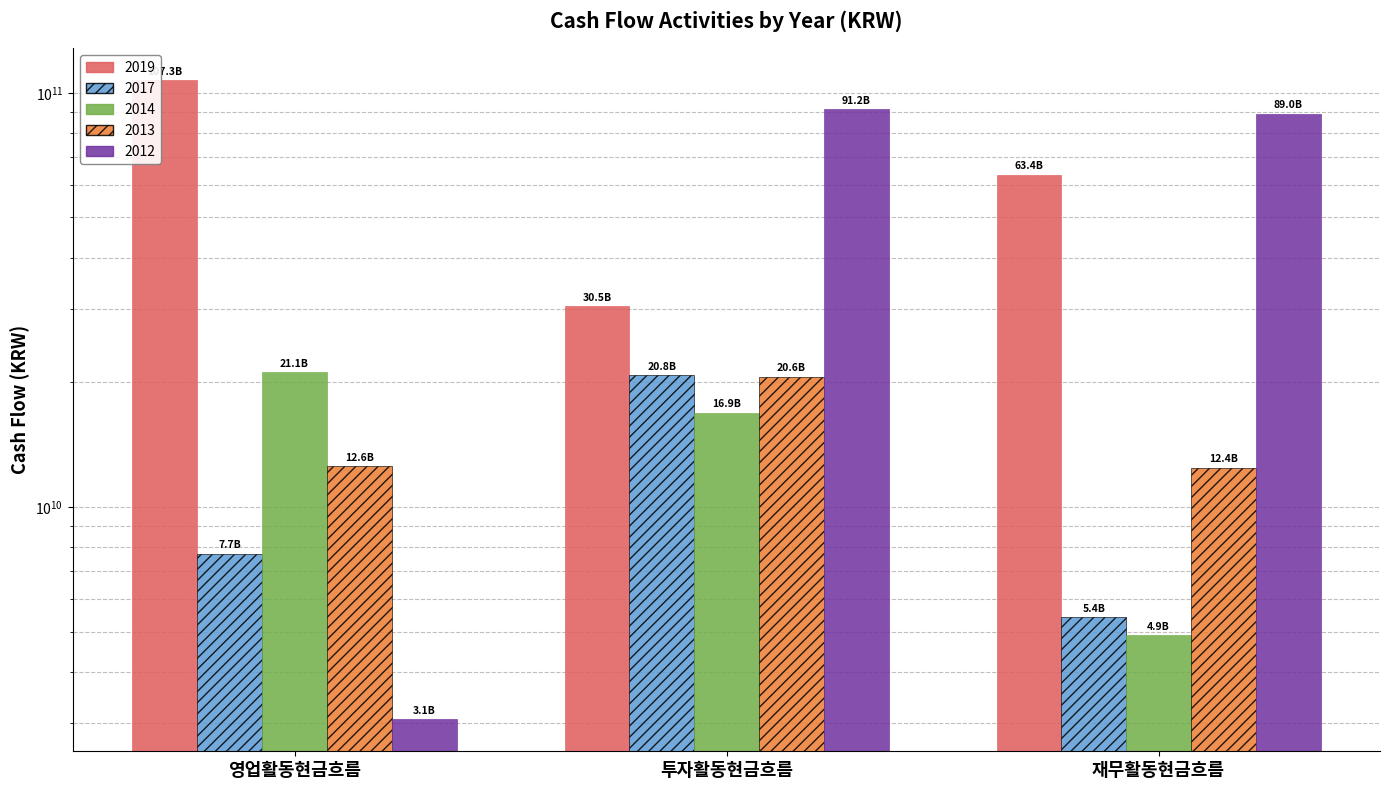

Which series has the largest total across all categories?

2014